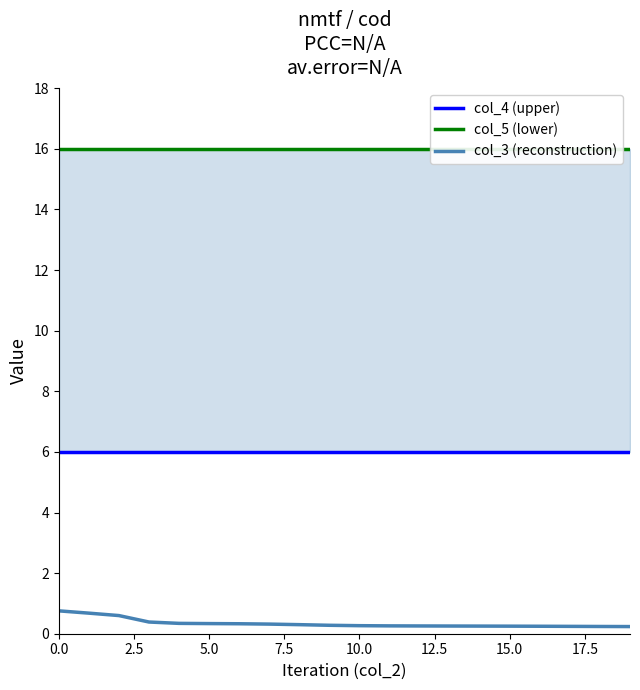

Is it true that col_4 (upper) equals 6.0 at 17?

True